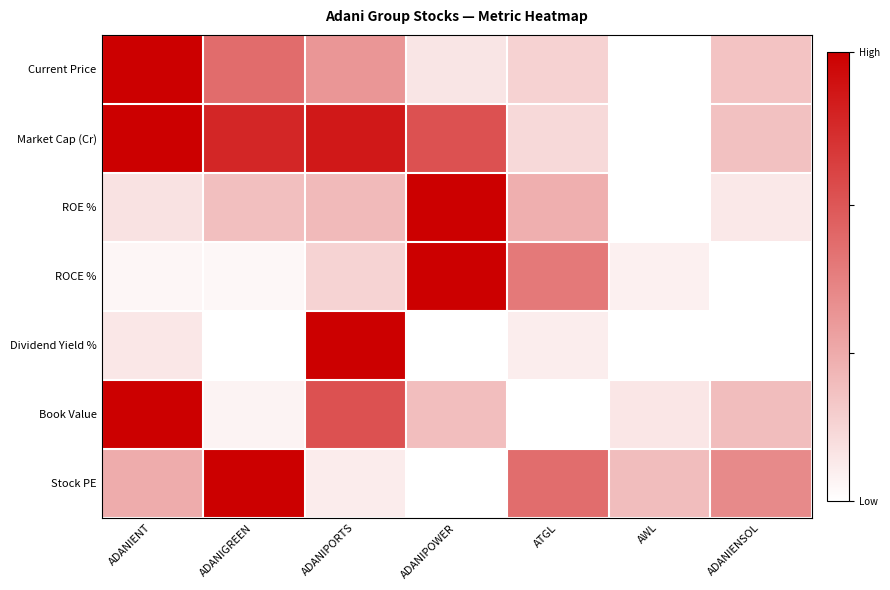

What is the total value across all series at ADANIPOWER?

3.0